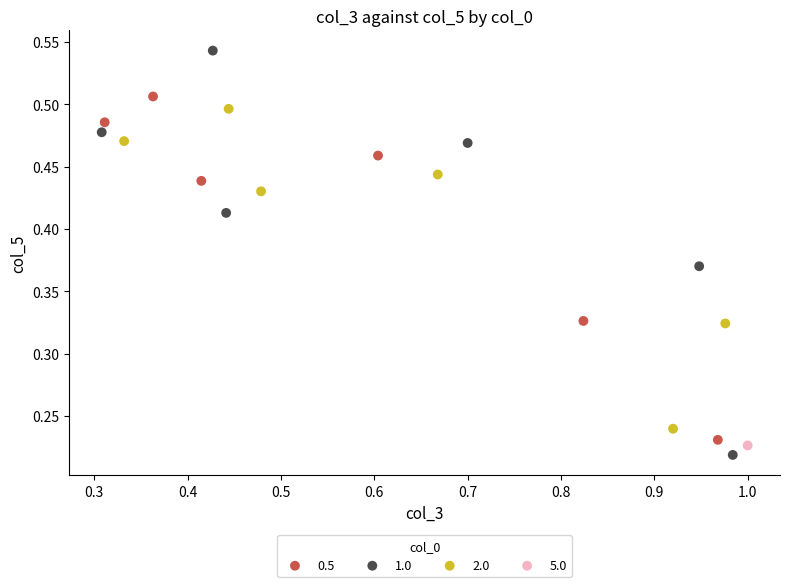

Which series reaches the minimum Y coordinate?

1.0